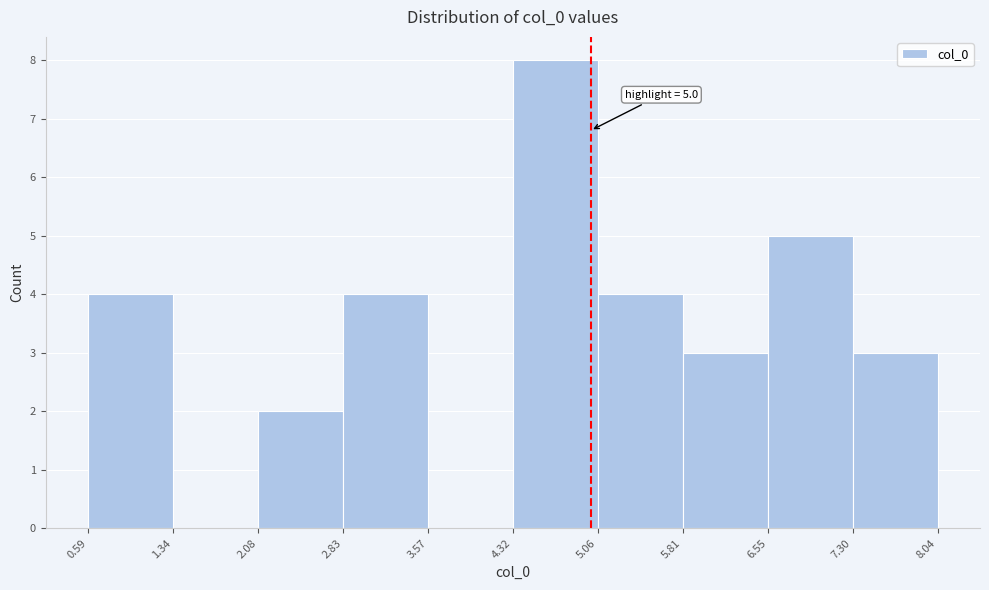

Which range on the x-axis has the tallest bar?

4.32 to 5.06